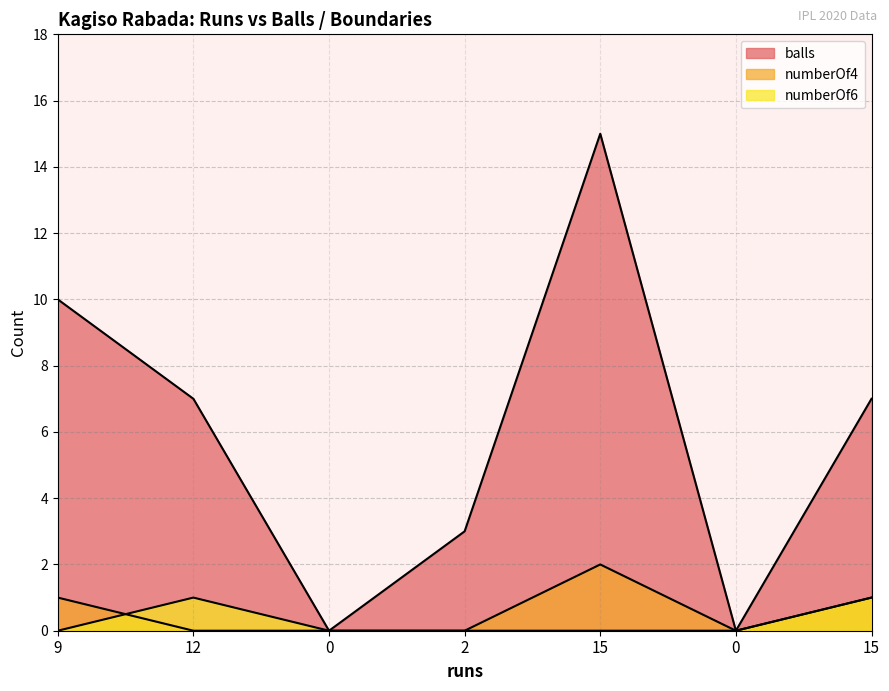

Reading right to left, list all the values displayed in this chart.

balls: 7	0	15	3	0	7	10
numberOf4: 1	0	2	0	0	0	1
numberOf6: 1	0	0	0	0	1	0